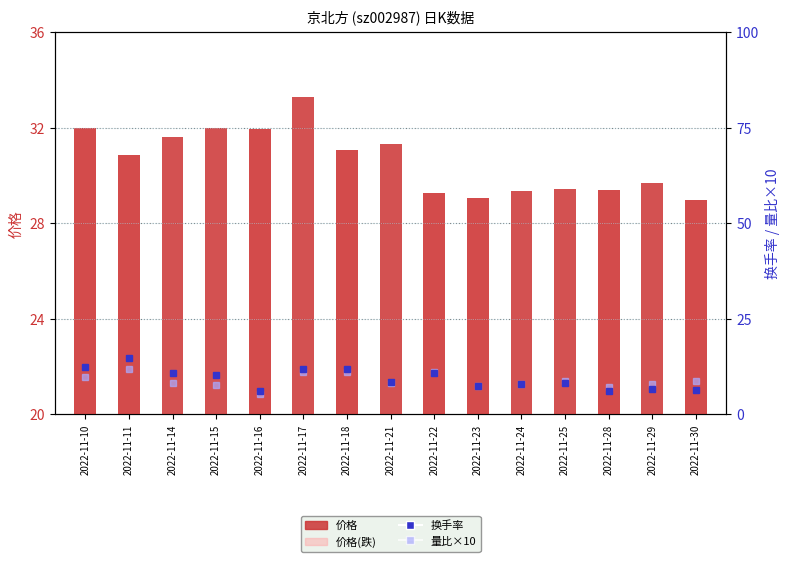

Are the bars horizontal?

No